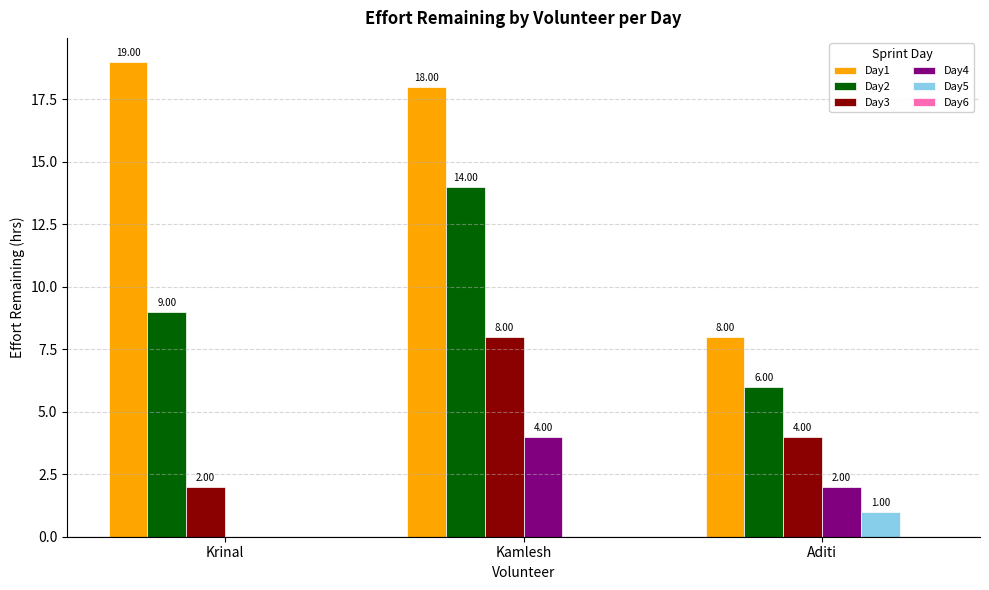

Is the value of Day1 at Aditi greater than the value of Day4 at Aditi?

Yes